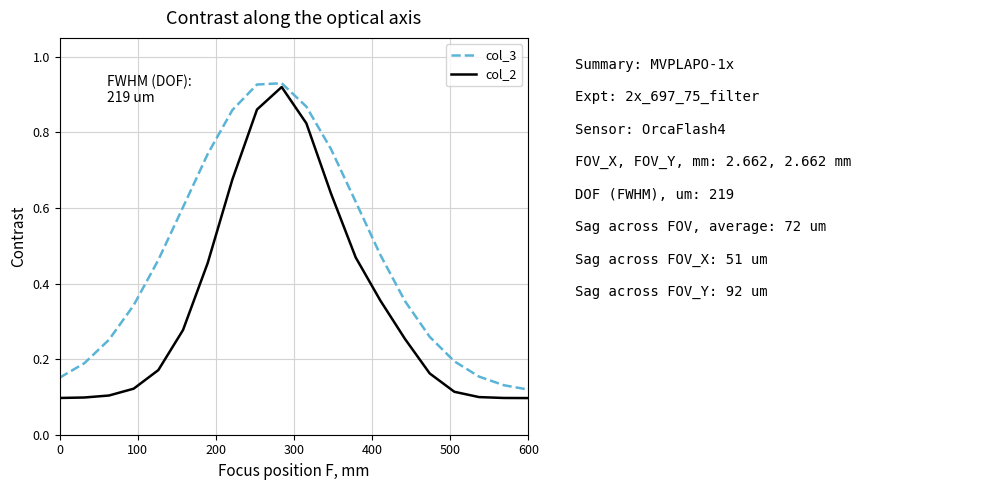

Rank the series by their maximum value, from lowest to highest.

col_2, col_3